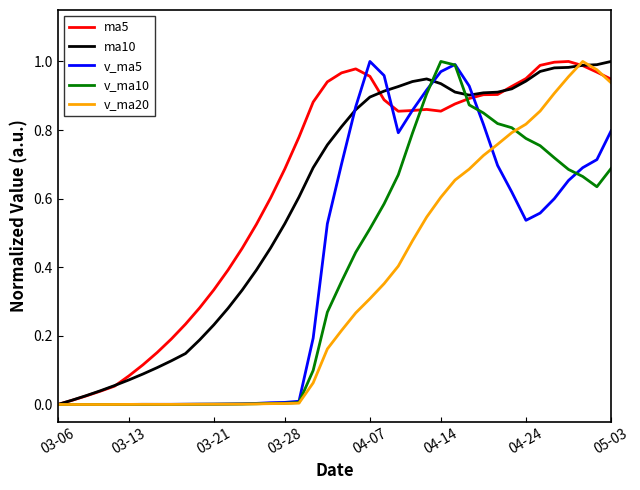

What are all the series names shown in the legend?

ma5, ma10, v_ma5, v_ma10, v_ma20